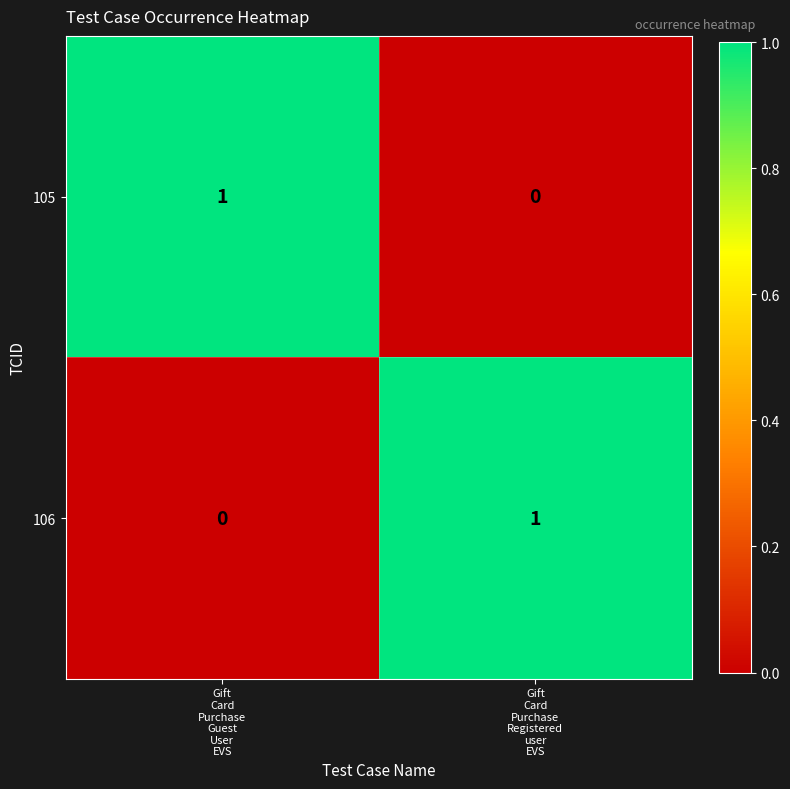

How many distinct data groups are displayed?

2